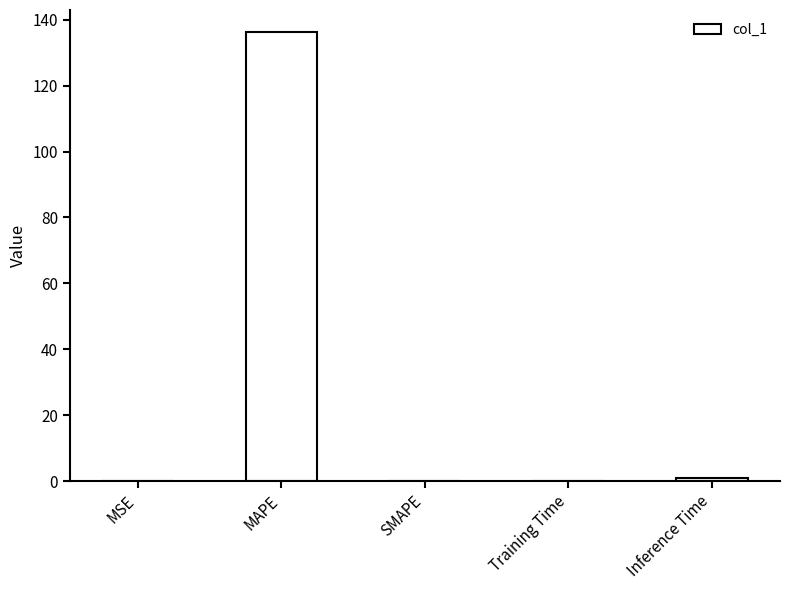

What is the average value?

27.4